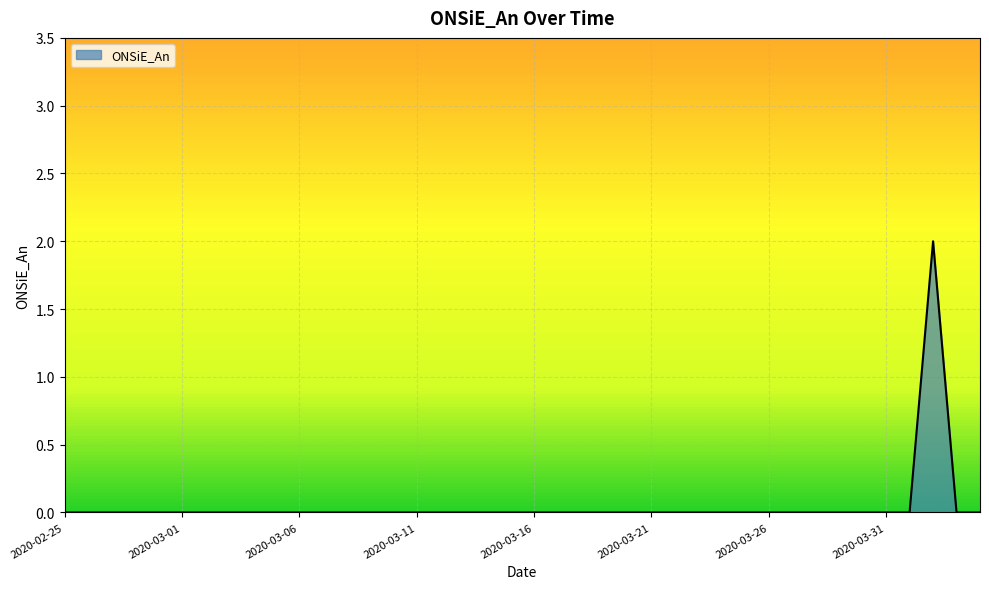

Does the chart have visible grid lines?

Yes